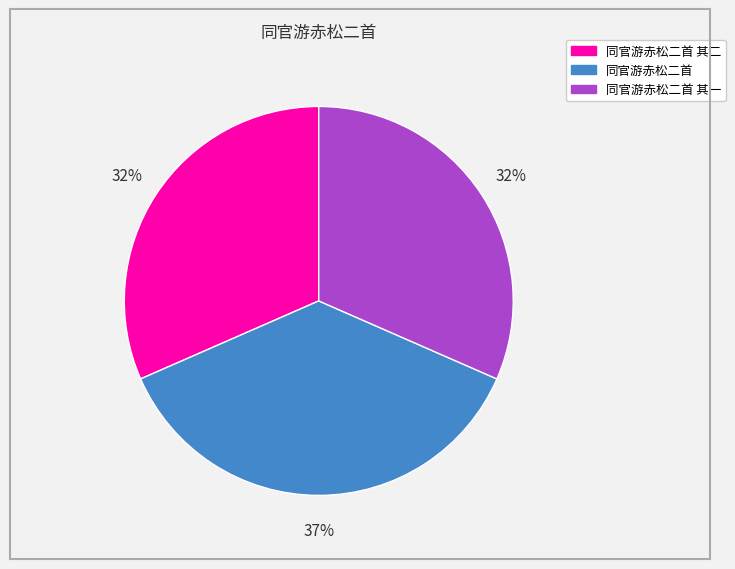

Is there any slice that represents more than half of the pie?

No